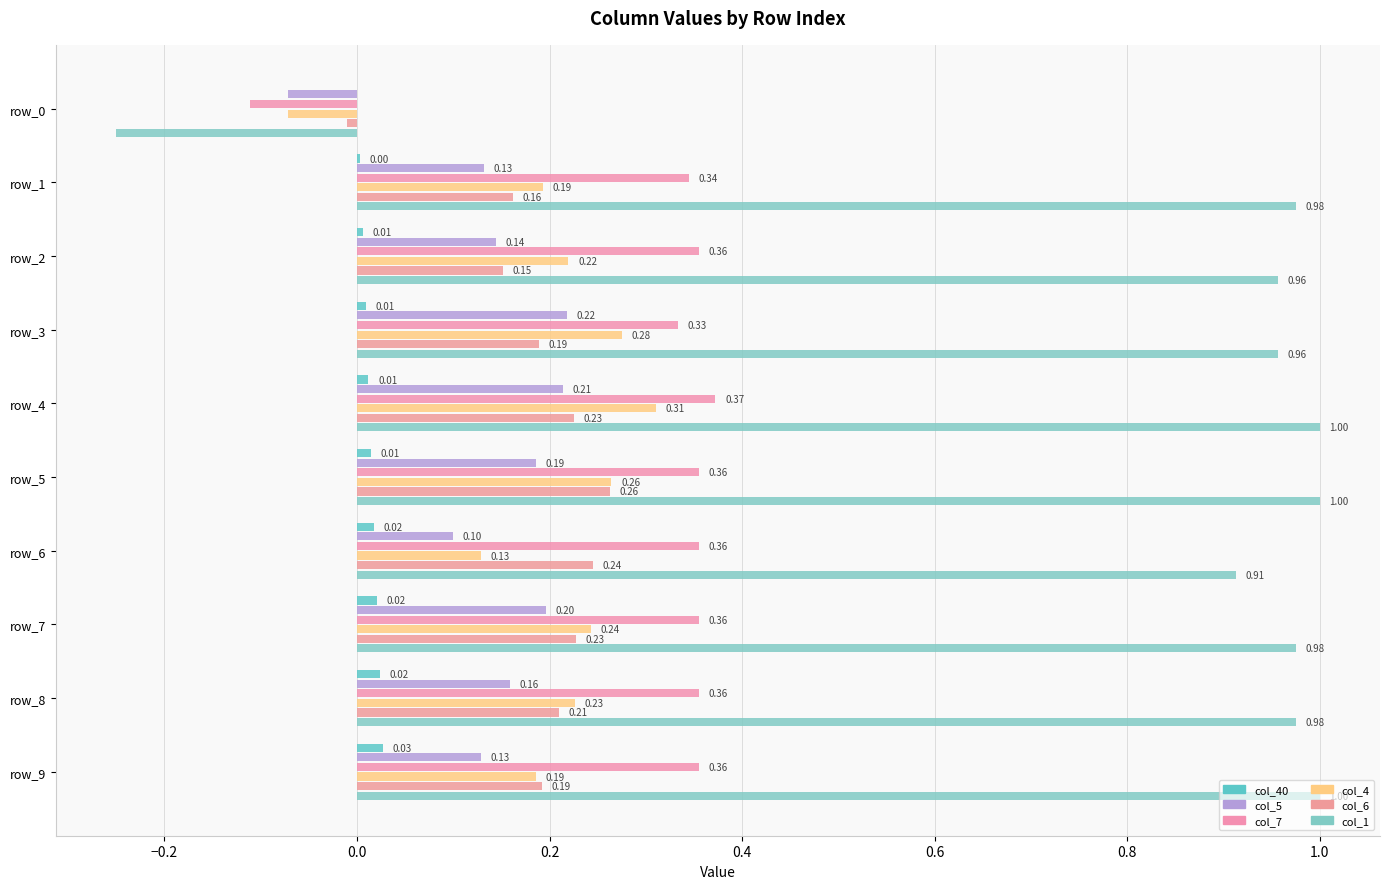

At which label does col_5 reach its peak?

row_3